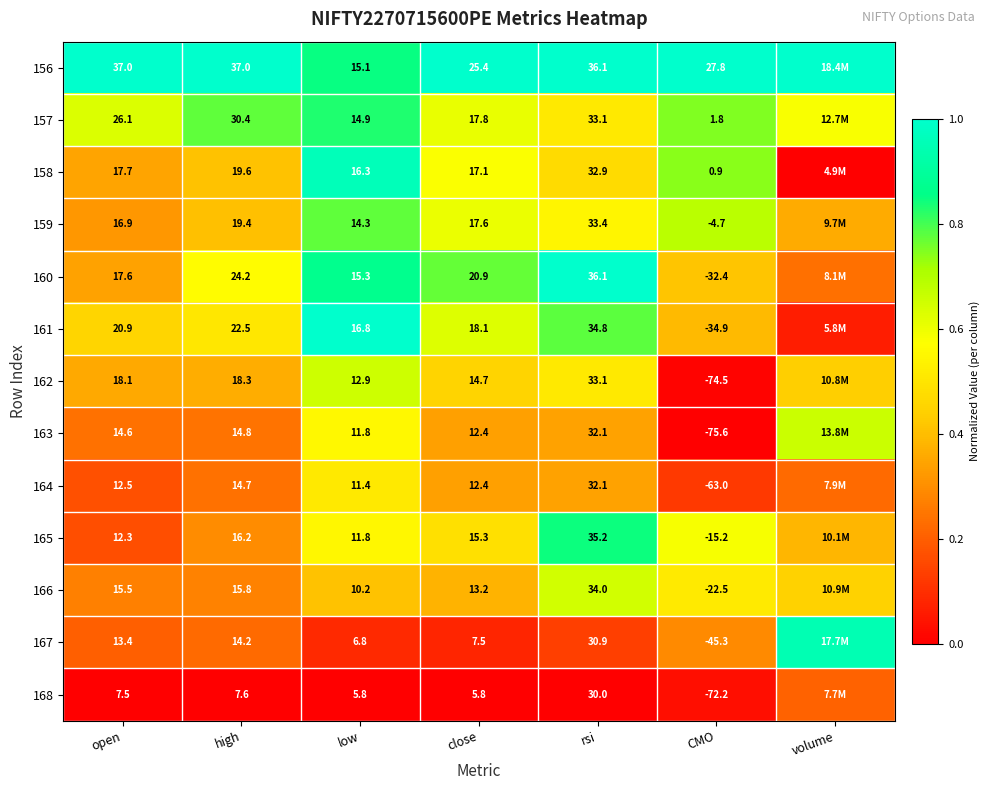

Rank the series at close from highest to lowest value.

156, 160, 161, 157, 159, 158, 165, 162, 166, 163, 164, 167, 168